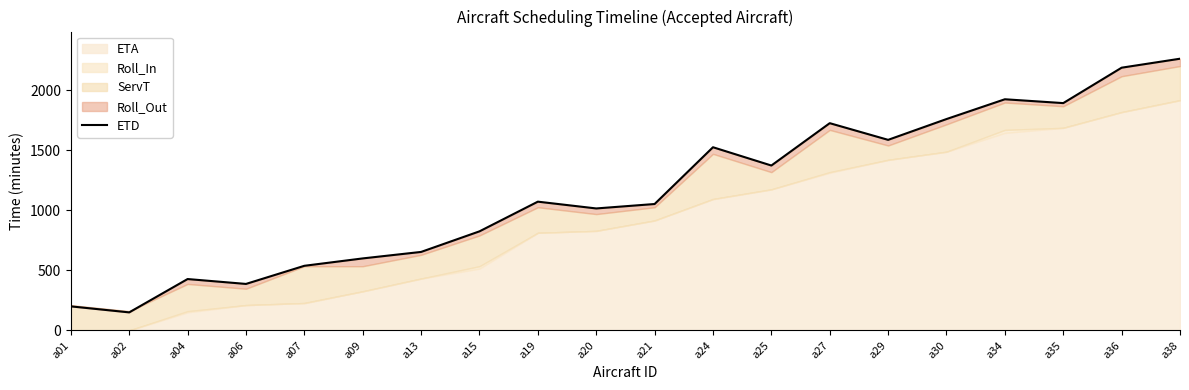

Is it true that the value at a35 is 1892.7?

True